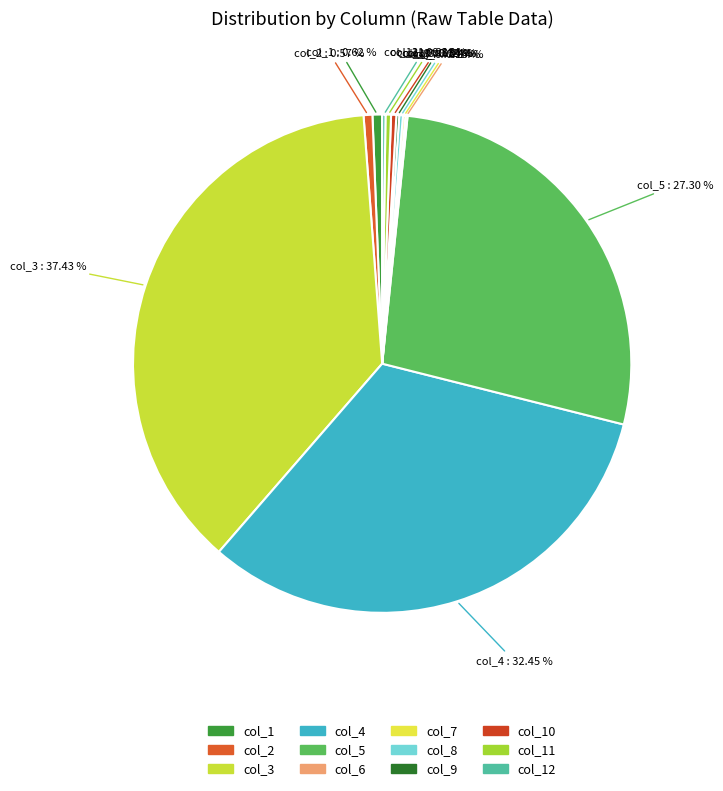

Does any single category account for the majority?

No